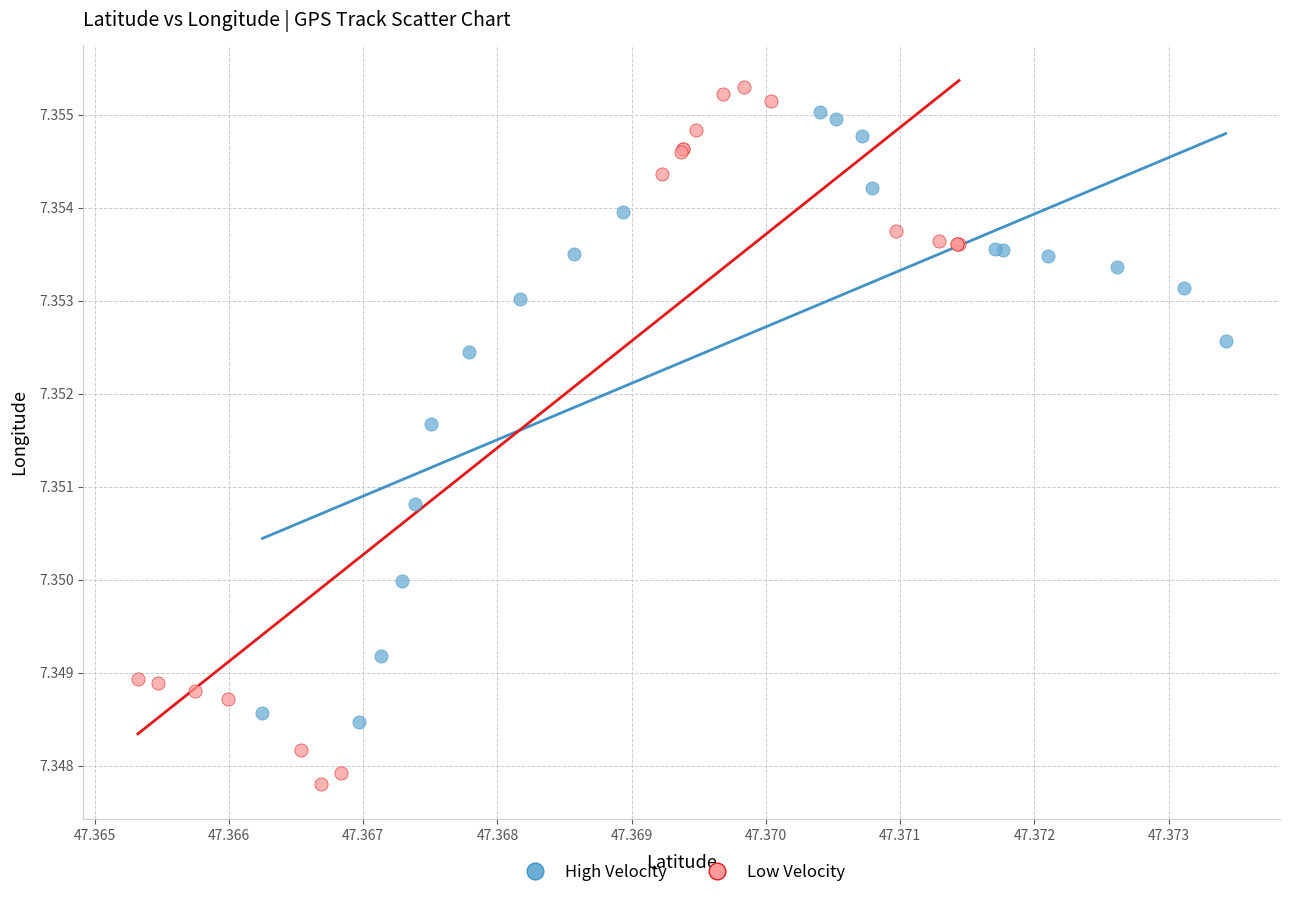

Which series contains the lowest Y value?

Low Velocity